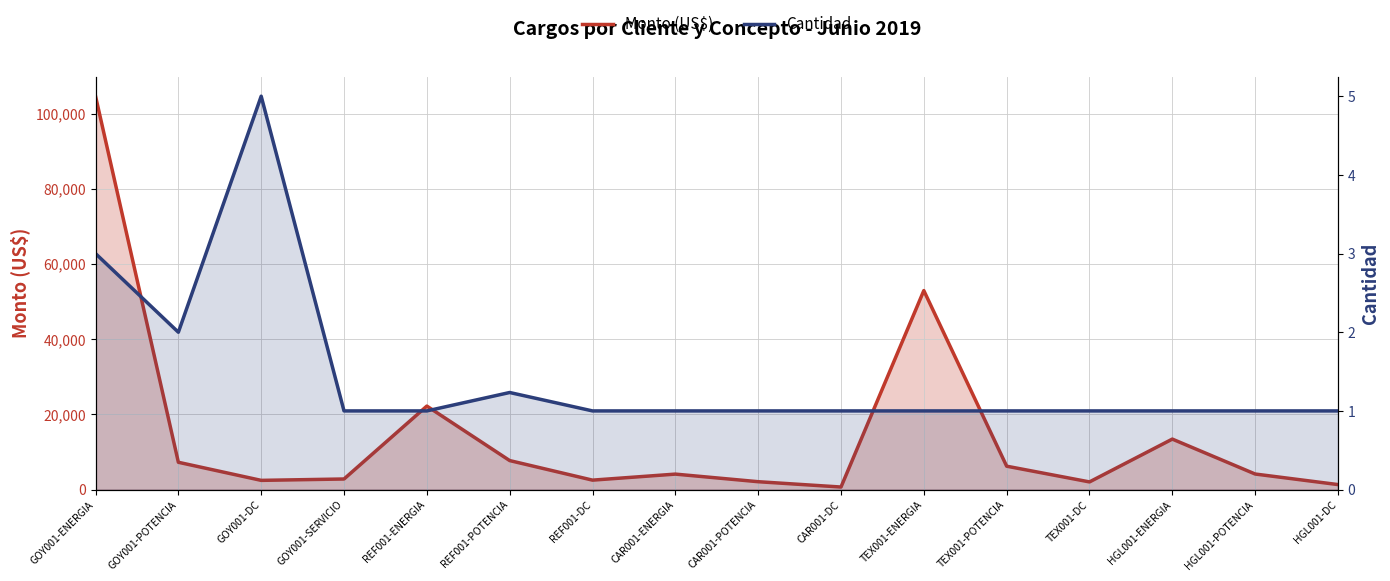

The Cantidad series shows 3.0 at GOY001-ENERGIA. True or false?

True